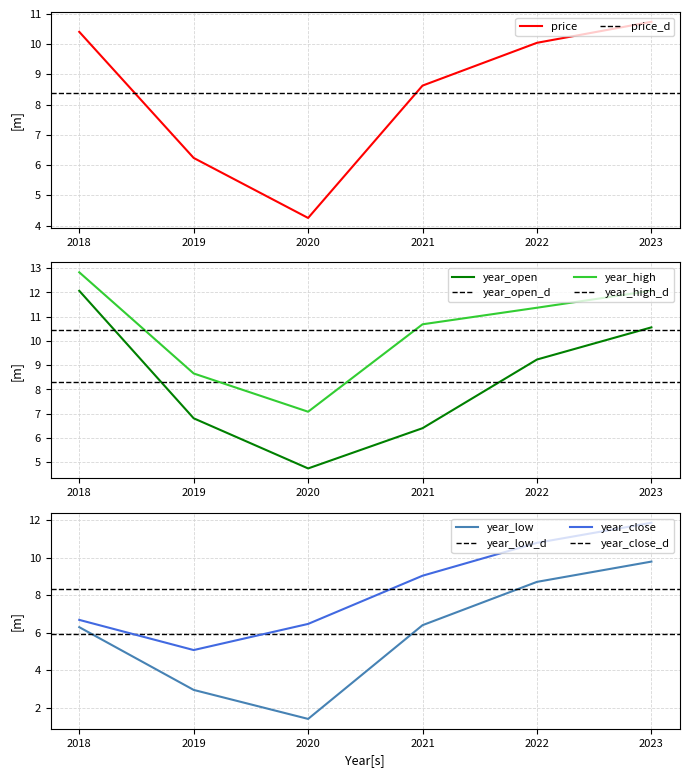

The year_low series shows 9.8 at 2023. True or false?

True